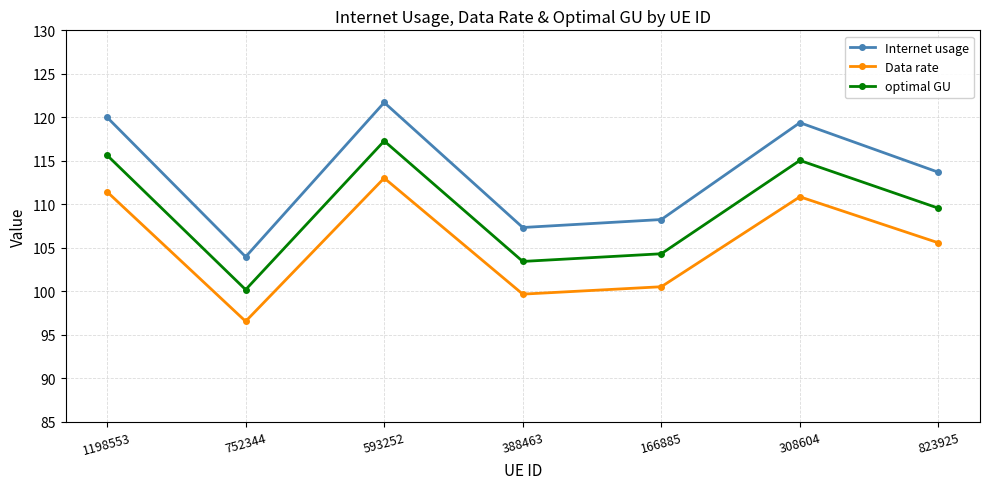

True or false: Internet usage has a value of 189.2 at 388463.

False